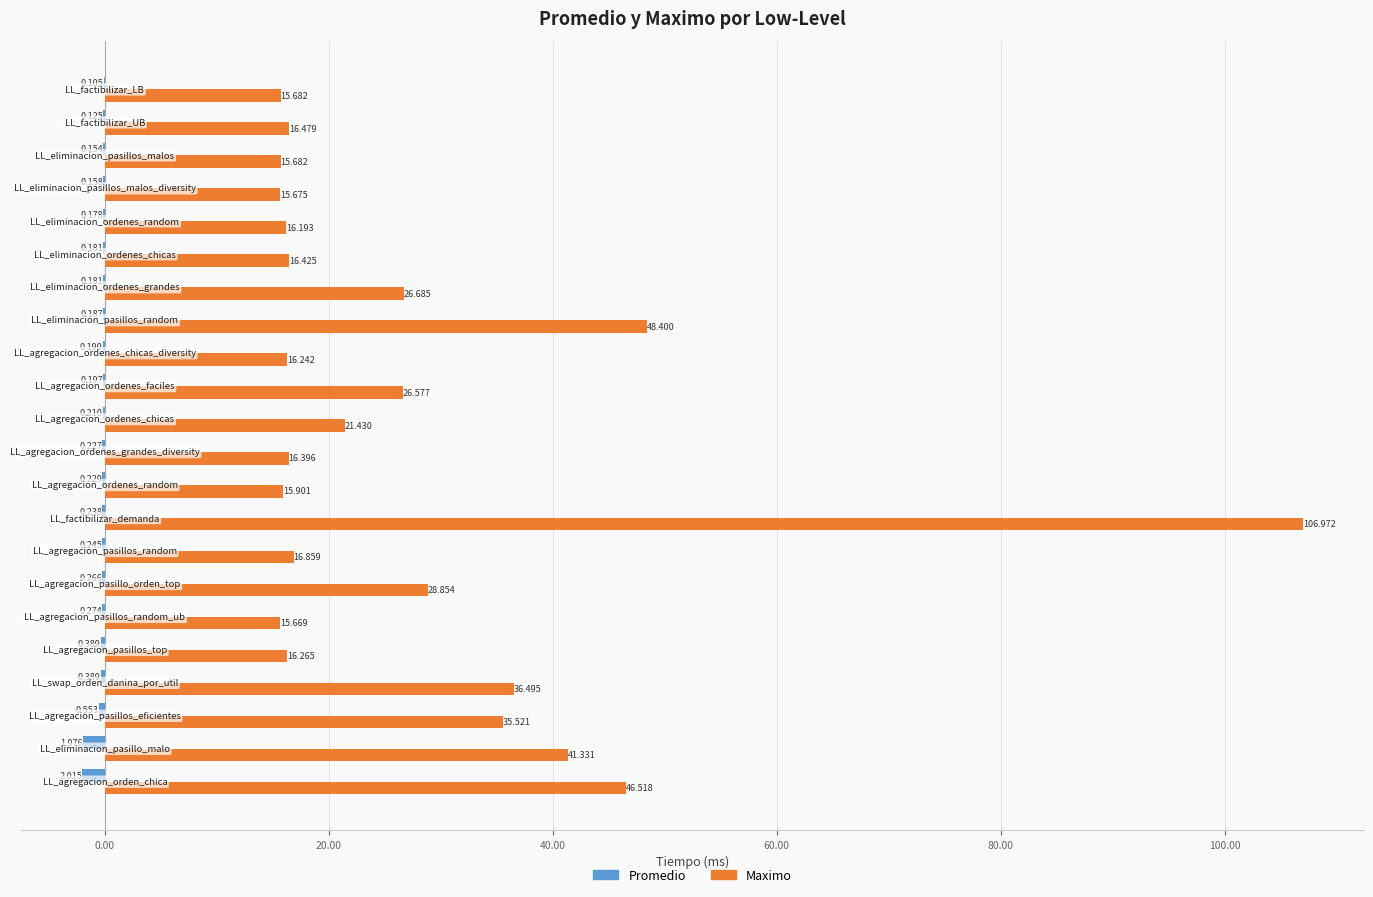

What are all the series names shown in the legend?

Promedio, Maximo